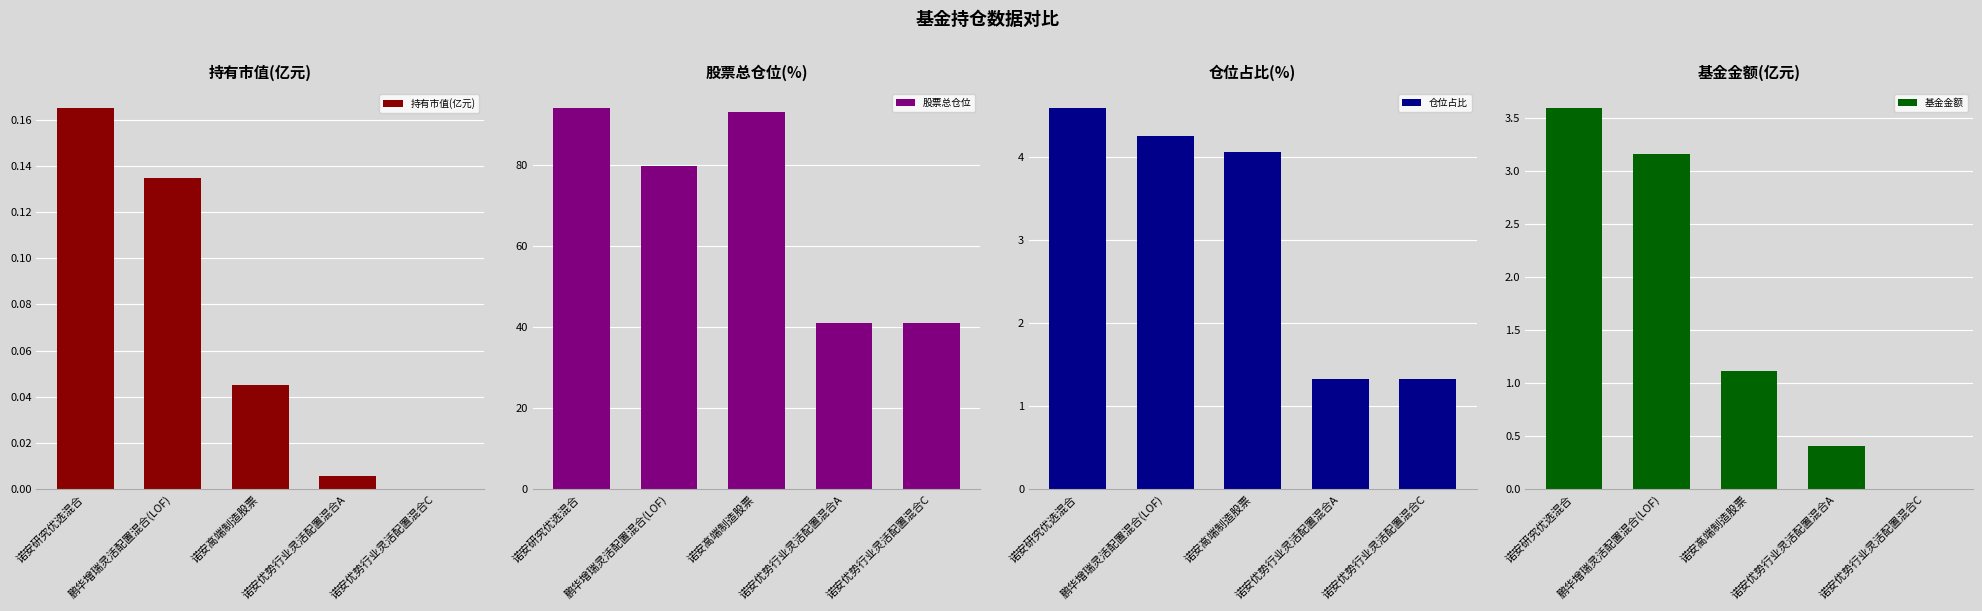

Reading right to left, extract all data points from this chart.

持有市值(亿元): 诺安优势行业灵活配置混合C=0.0	诺安优势行业灵活配置混合A=0.0	诺安高端制造股票=0.0	鹏华增瑞灵活配置混合(LOF)=0.1	诺安研究优选混合=0.2
股票总仓位: 诺安优势行业灵活配置混合C=41.1	诺安优势行业灵活配置混合A=41.1	诺安高端制造股票=93.2	鹏华增瑞灵活配置混合(LOF)=79.8	诺安研究优选混合=94.0
仓位占比: 诺安优势行业灵活配置混合C=1.3	诺安优势行业灵活配置混合A=1.3	诺安高端制造股票=4.1	鹏华增瑞灵活配置混合(LOF)=4.3	诺安研究优选混合=4.6
基金金额: 诺安优势行业灵活配置混合C=0.0	诺安优势行业灵活配置混合A=0.4	诺安高端制造股票=1.1	鹏华增瑞灵活配置混合(LOF)=3.2	诺安研究优选混合=3.6